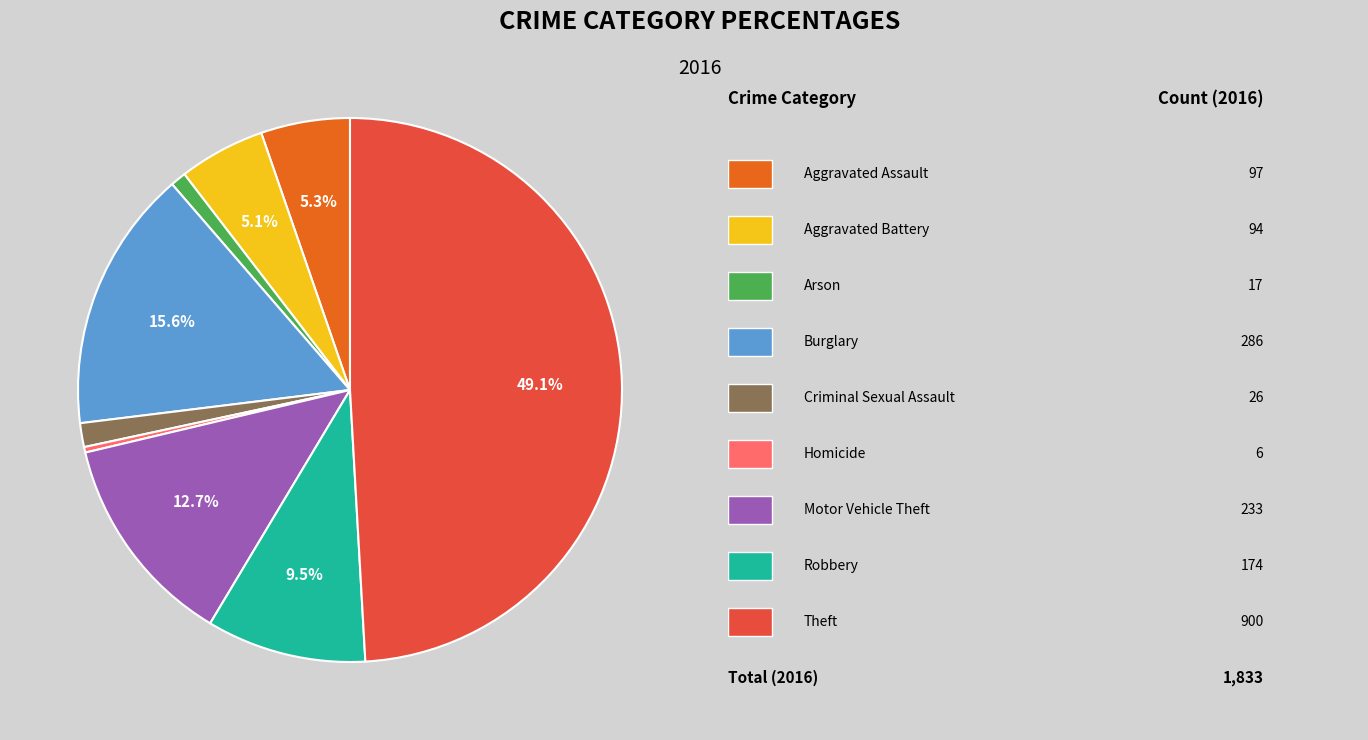

How many slices are in this pie chart?

9